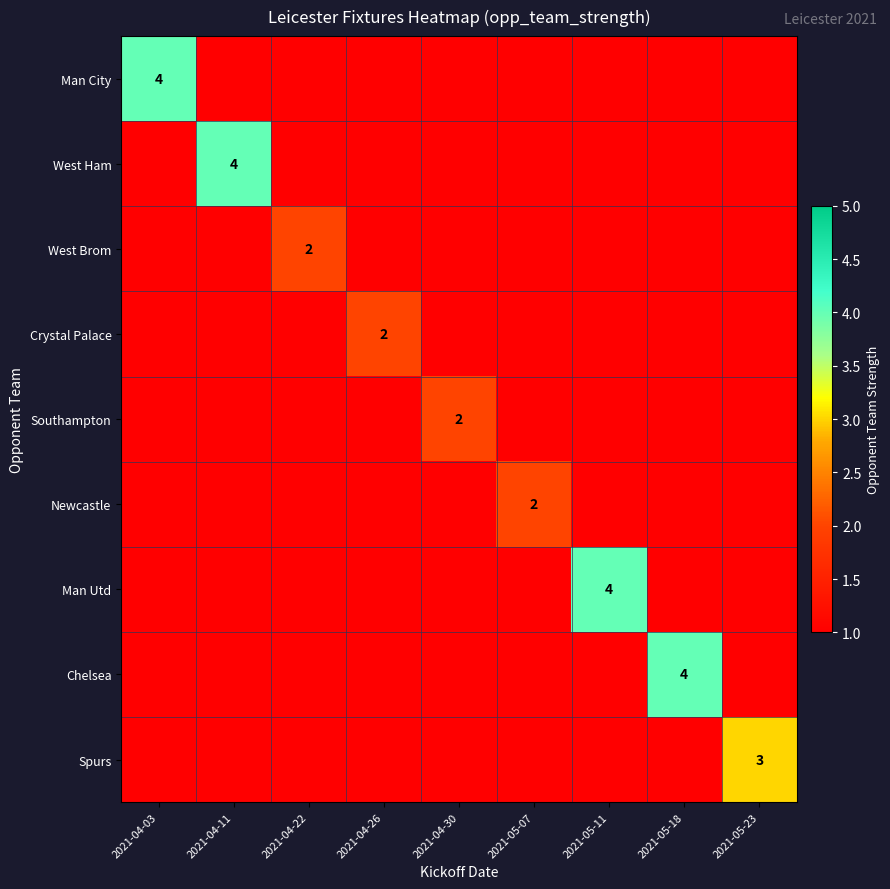

How many distinct data groups are displayed?

9